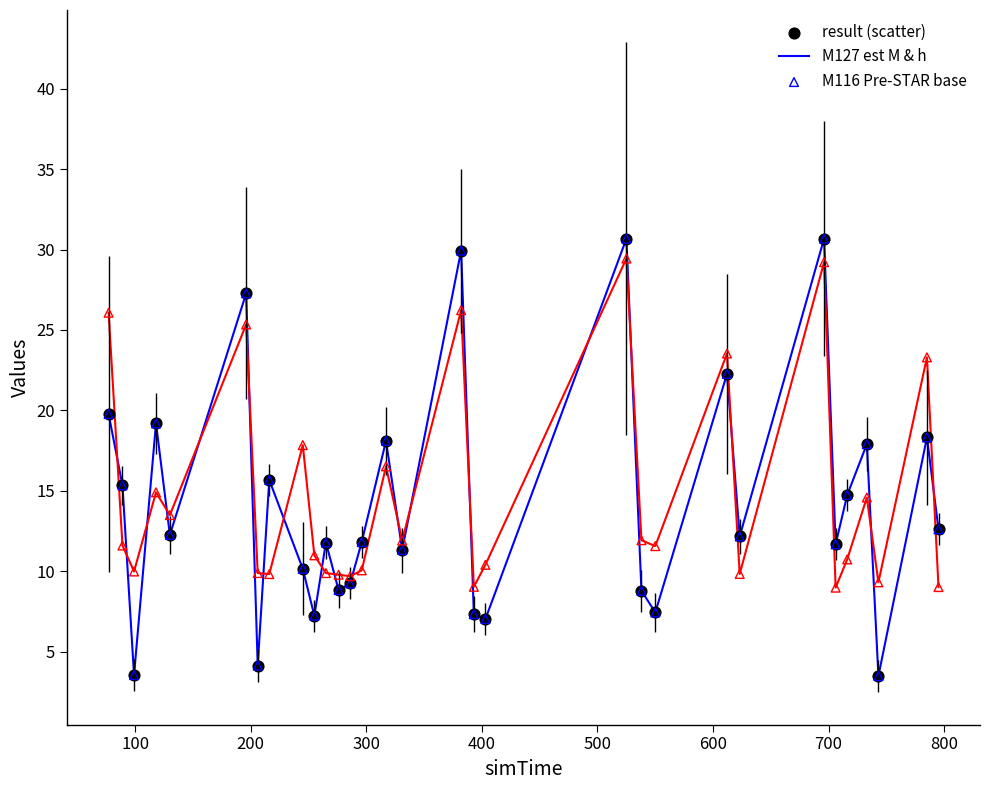

What is the greatest value displayed?

30.7